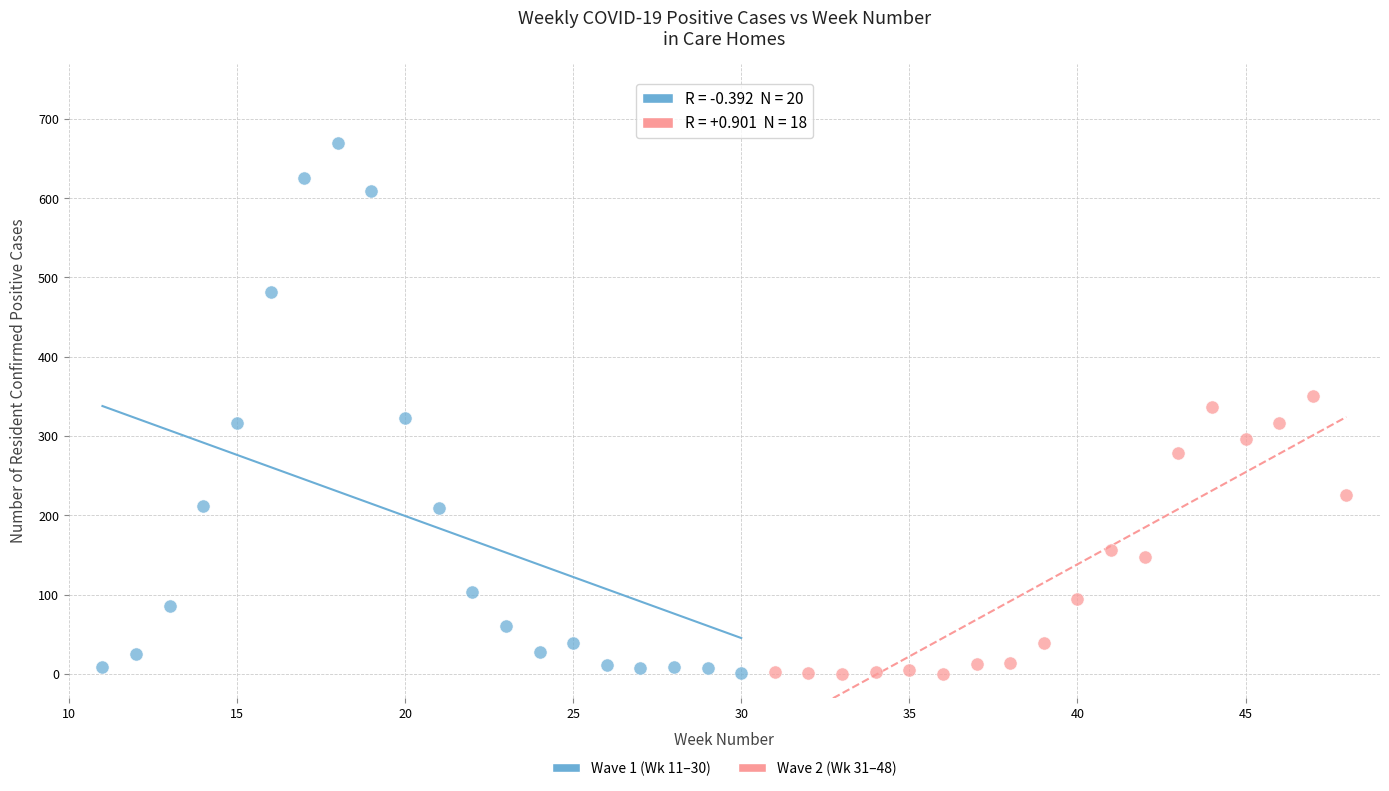

Which series has the widest spread of Y values?

Wave 1 (Wk 11–30)